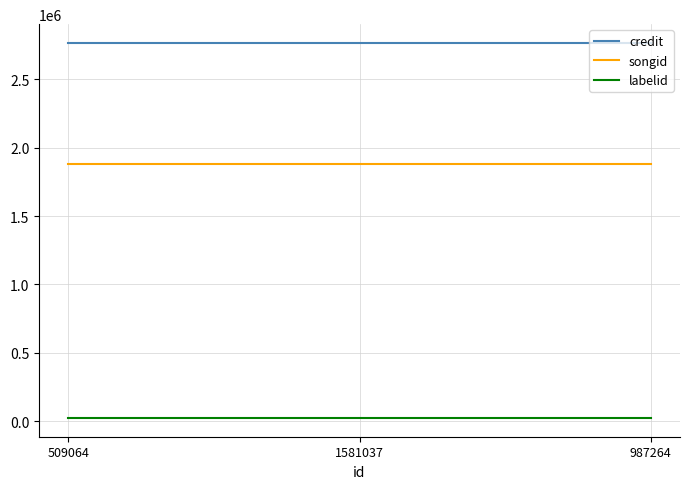

Rank the series by their maximum value, from lowest to highest.

labelid, songid, credit